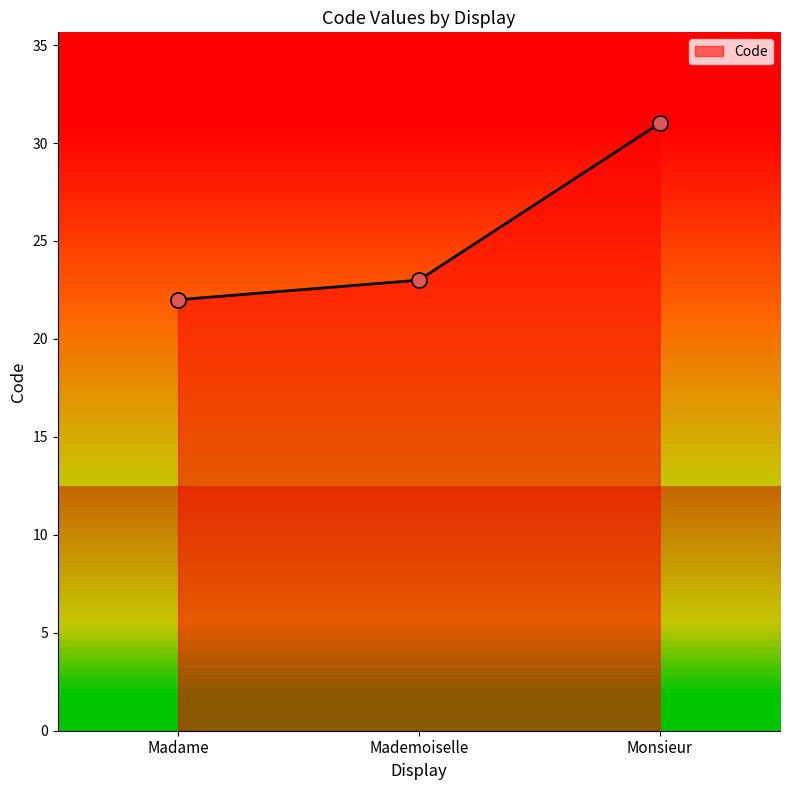

Approximately how many times larger is the value at Monsieur compared to Madame?

1.4